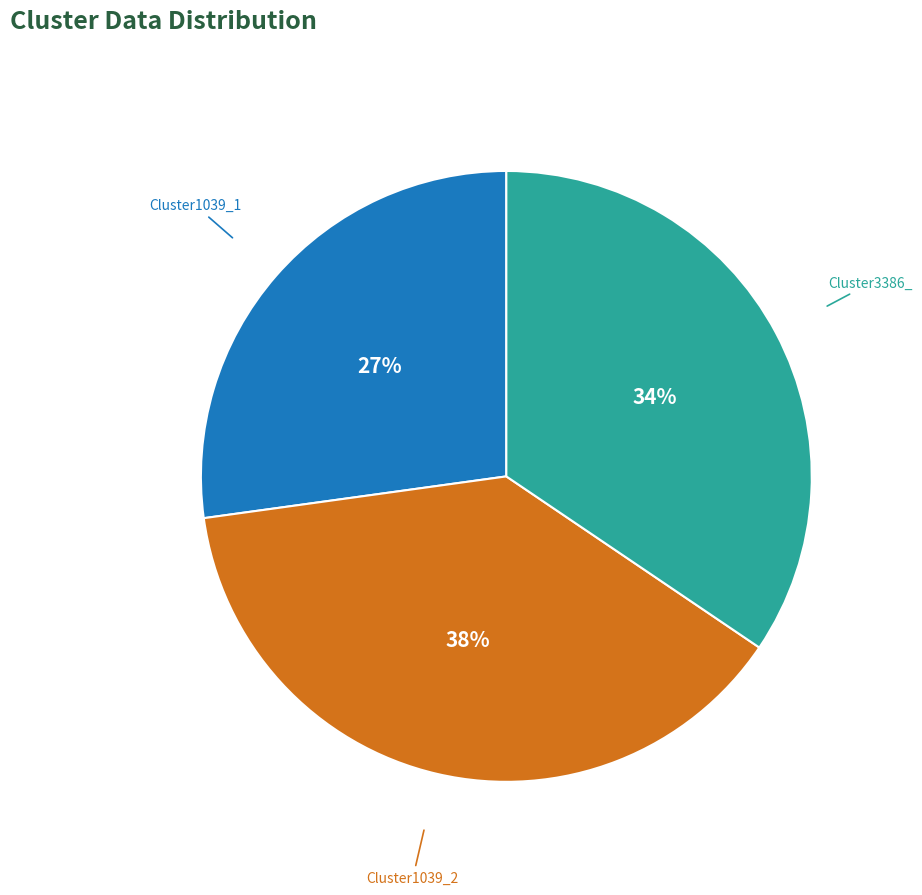

Do Cluster1039_1 and Cluster1039_2 together represent more than half of the pie?

Yes